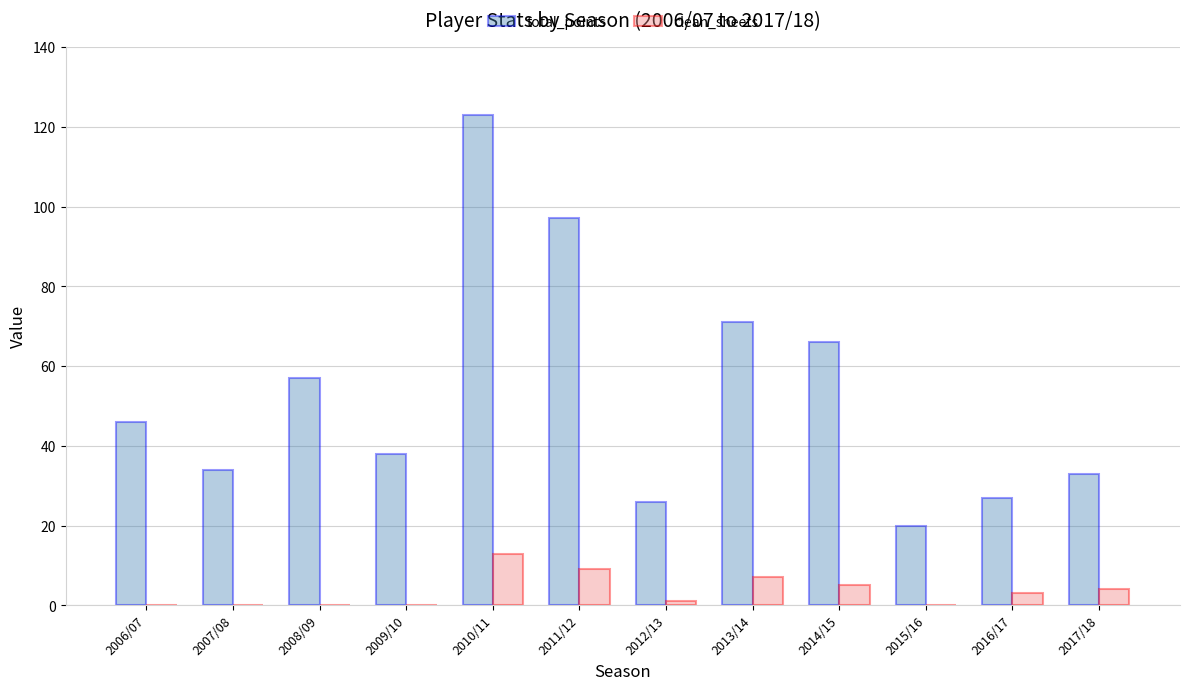

What is the sum of all total_points values?

638